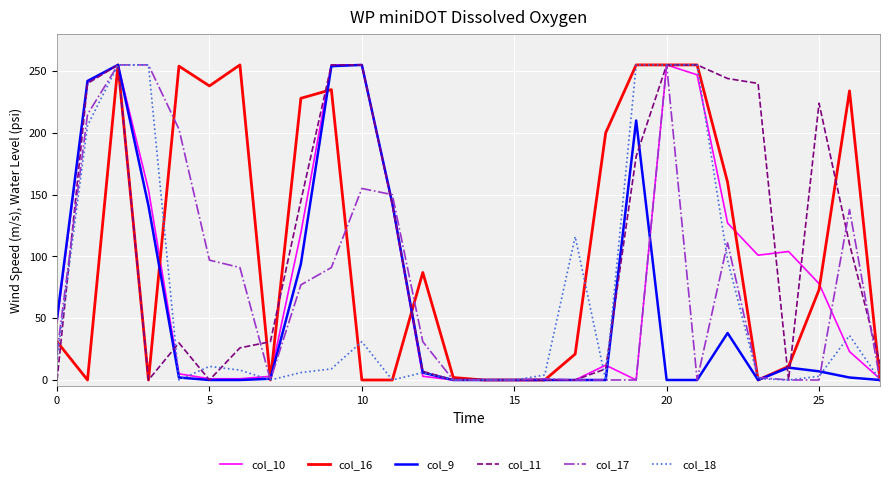

What is the maximum value shown in the chart?

255